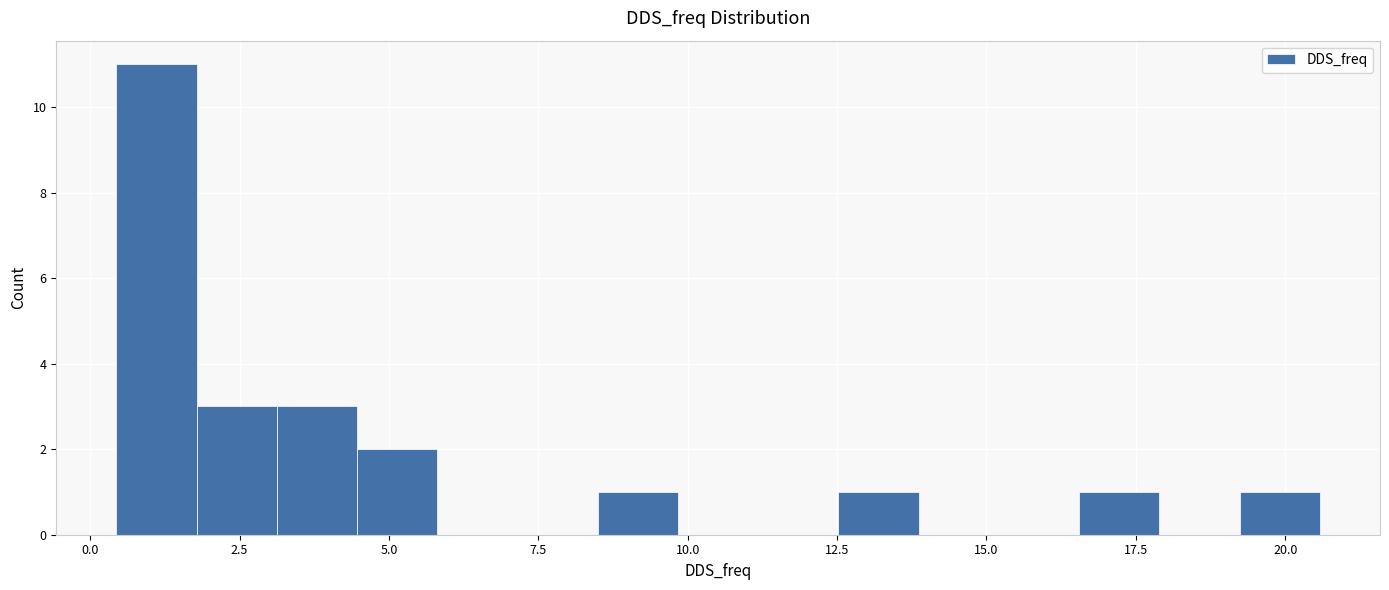

Read against the x-axis, roughly where is the centre of the tallest bar?

1.0